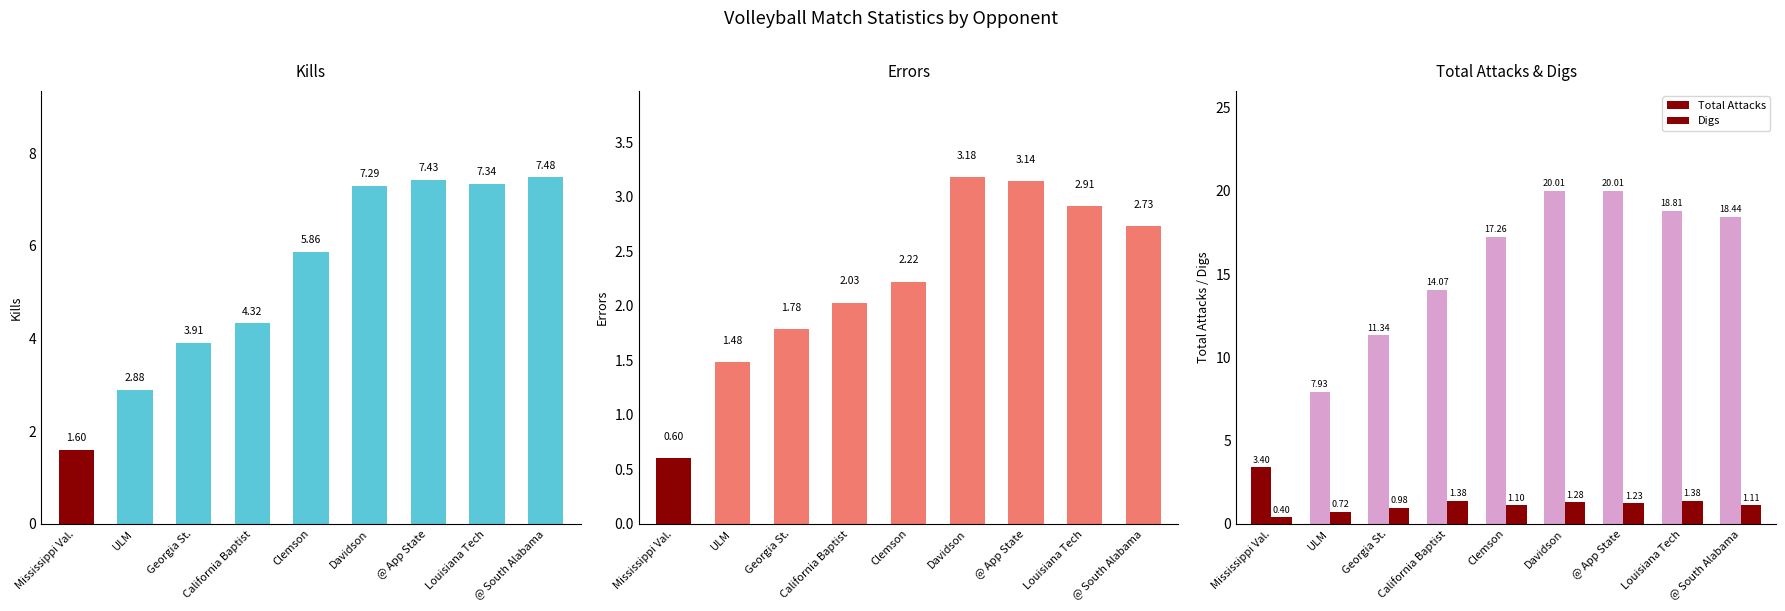

What is the total value across all series at Davidson?

31.8